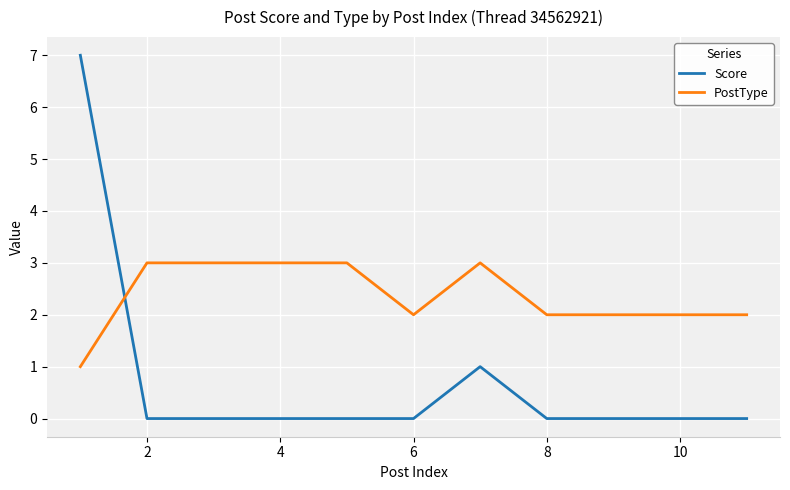

True or false: PostType and Score intersect in this chart.

True